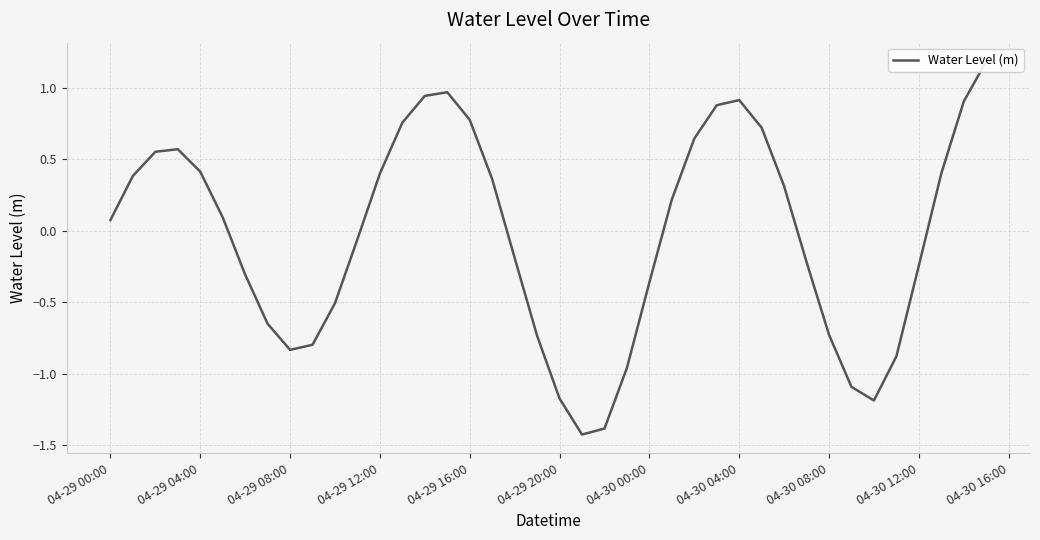

How many data points are less than 0?

19